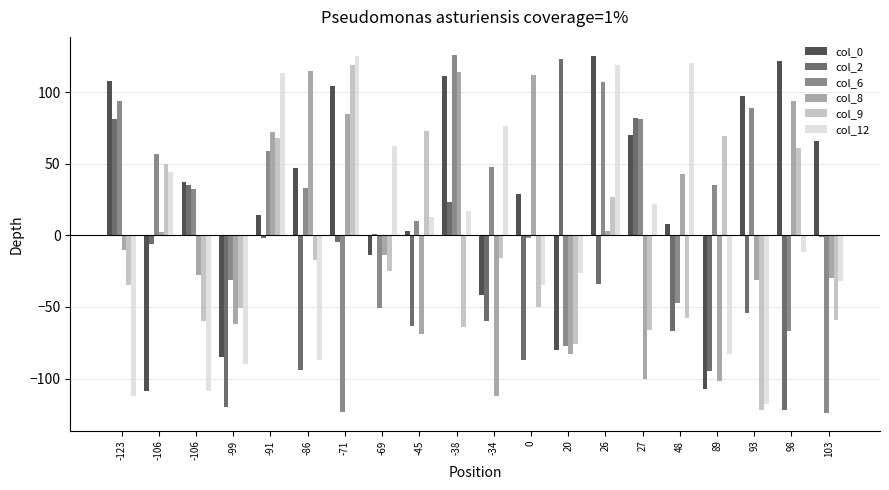

What are all the series names shown in the legend?

col_0, col_2, col_6, col_8, col_9, col_12